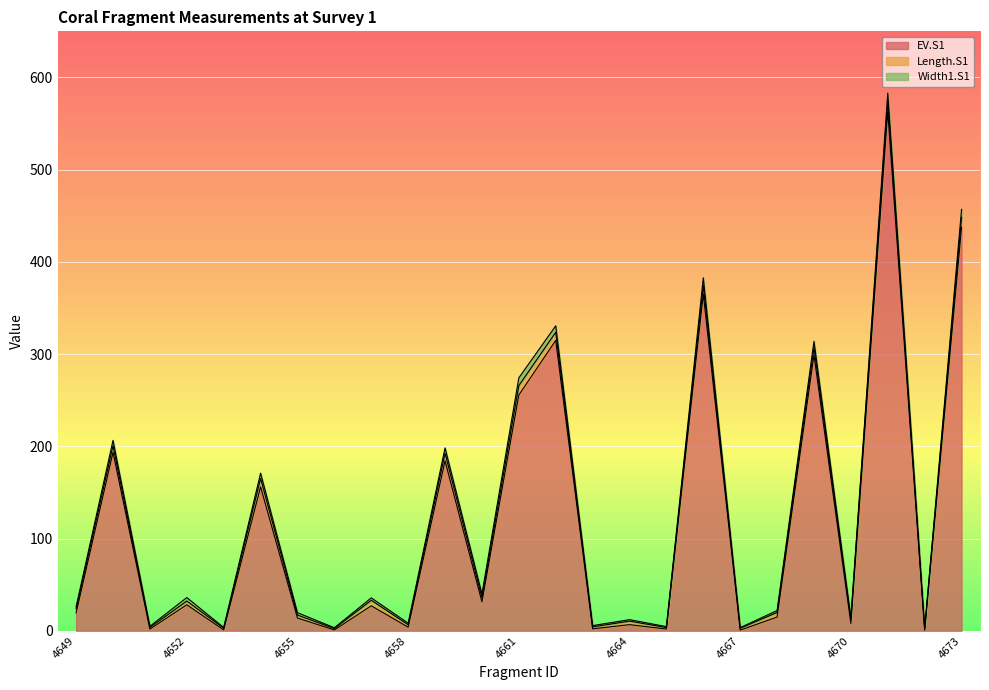

What is the value of the Width1.S1 point at the 23rd from the left?

8.8